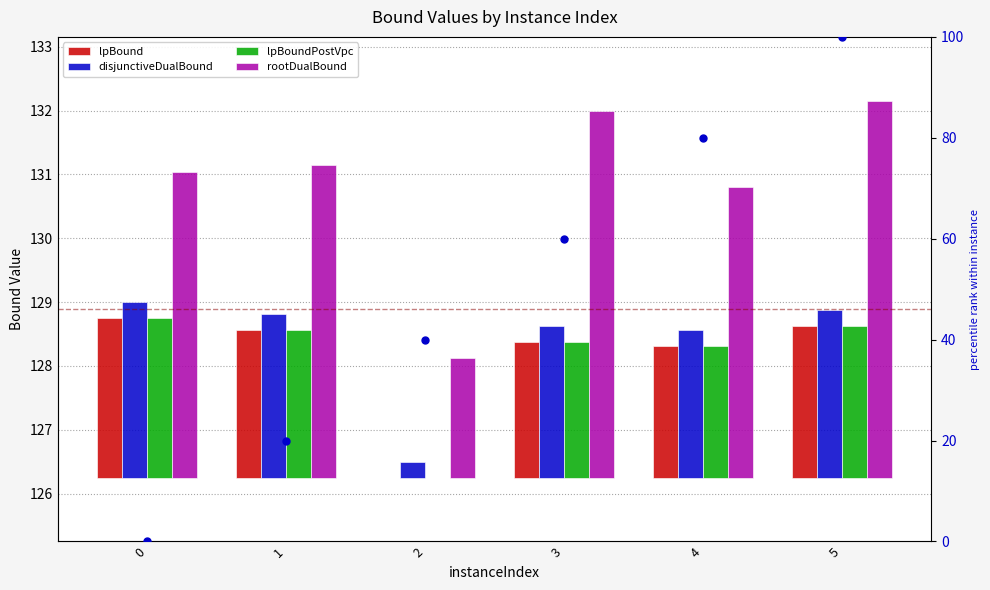

At how many categories does at least one series exceed 72?

2